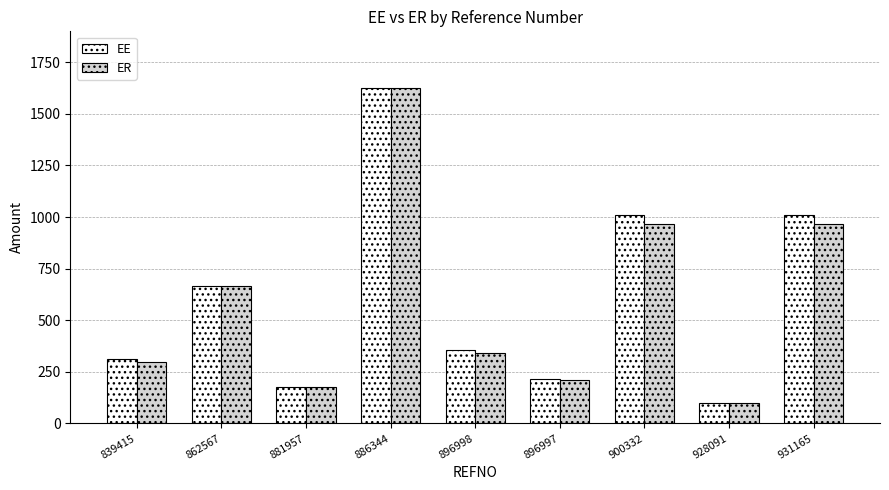

What position from the left is 896997?

6